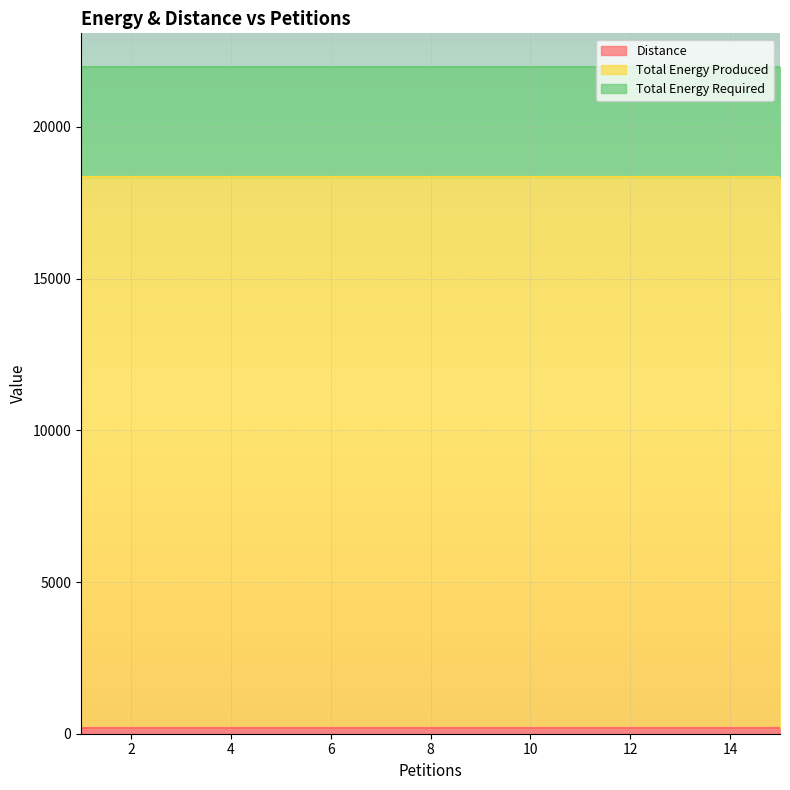

Which series has the widest spread of values?

Distance